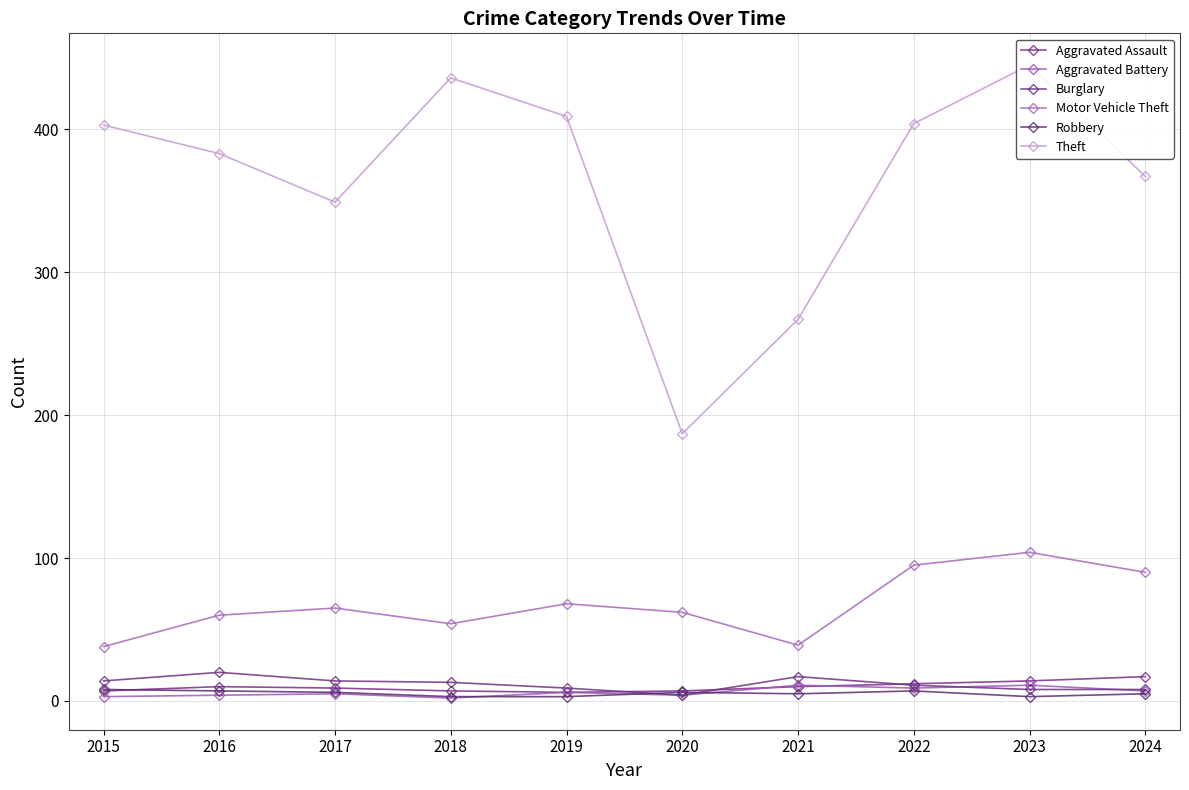

Is the value of Motor Vehicle Theft at 2015 greater than the value of Aggravated Assault at 2020?

Yes